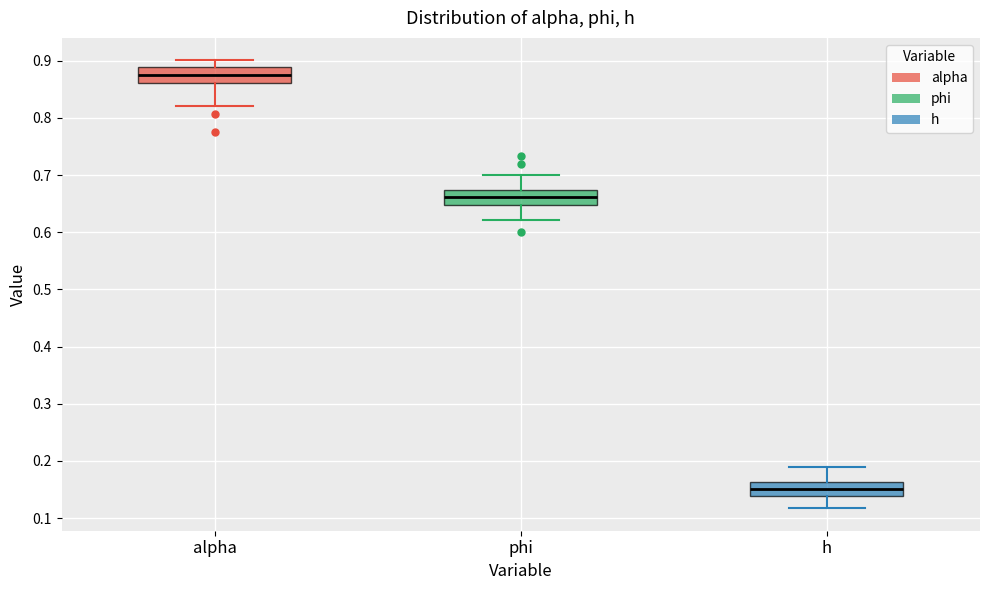

Which box has the highest median line?

alpha